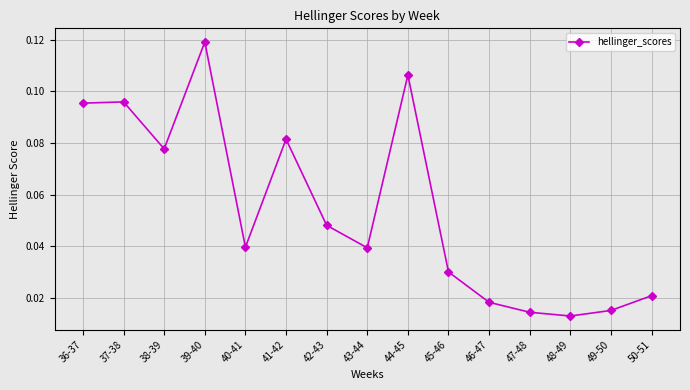

Where is the first local minimum?

38-39